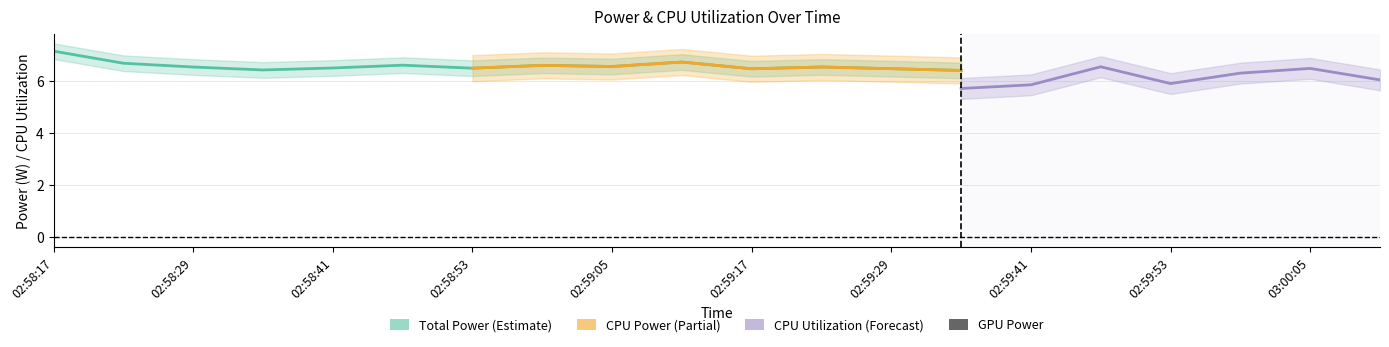

What value does the Total Power series have at 02:58:47?

6.6